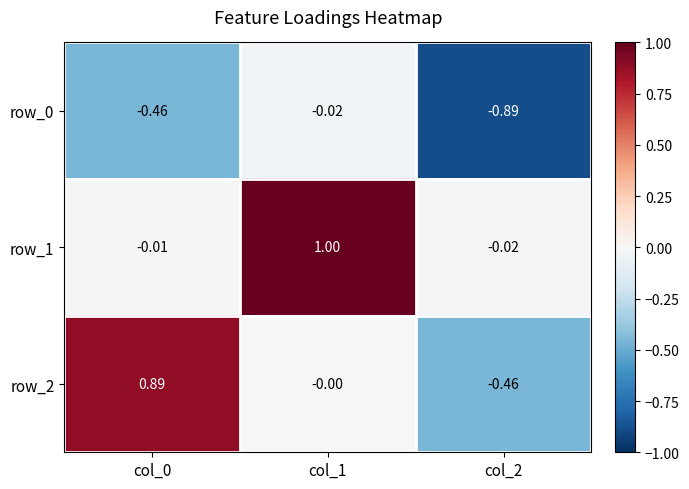

List the series in order of their overall mean, lowest first.

row_0, row_2, row_1